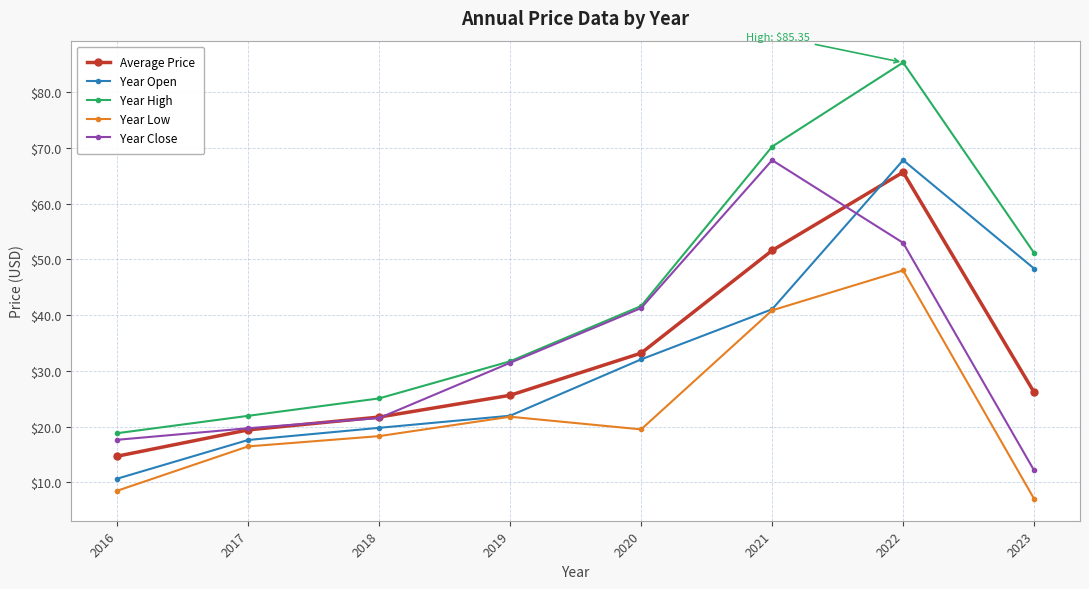

True or false: Year High and Year Open cross at least once.

False